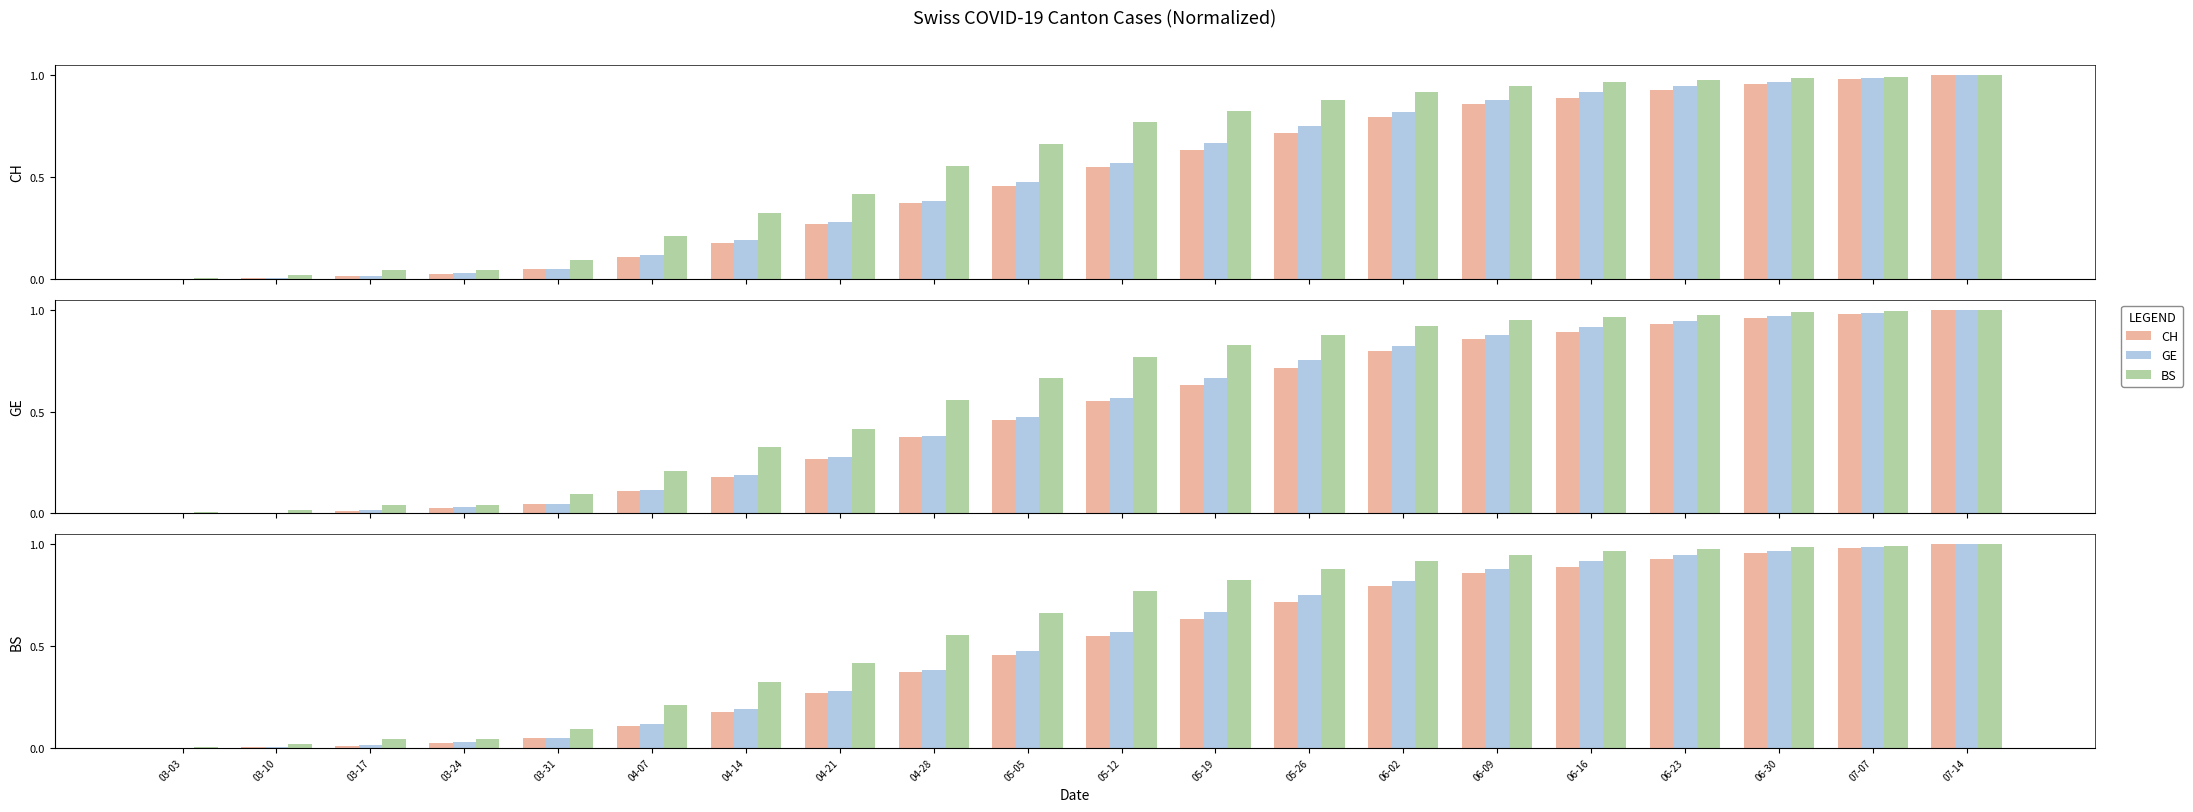

What is the difference between the maximum and minimum values in the BS series?

1.0